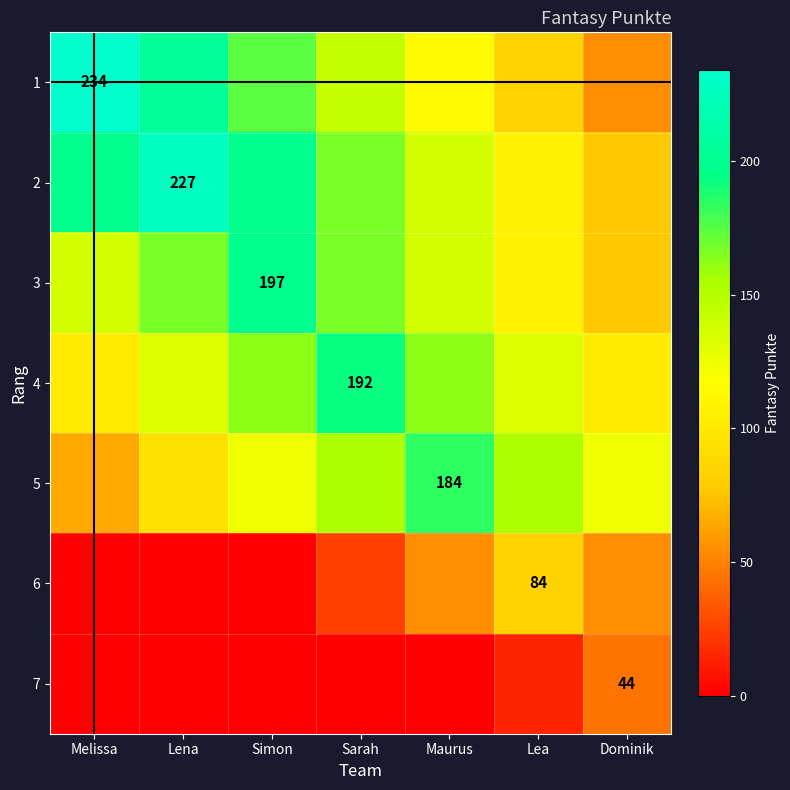

True or false: 3 has a value of 197 at Simon.

True